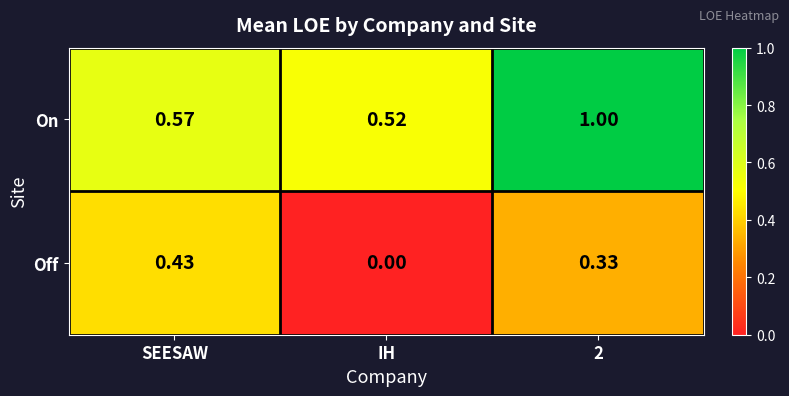

Where is Off nearest to the value 0?

IH